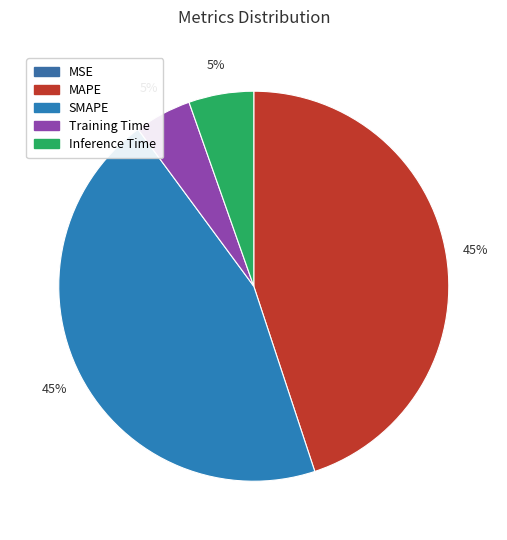

Which category has the biggest portion of the pie?

SMAPE